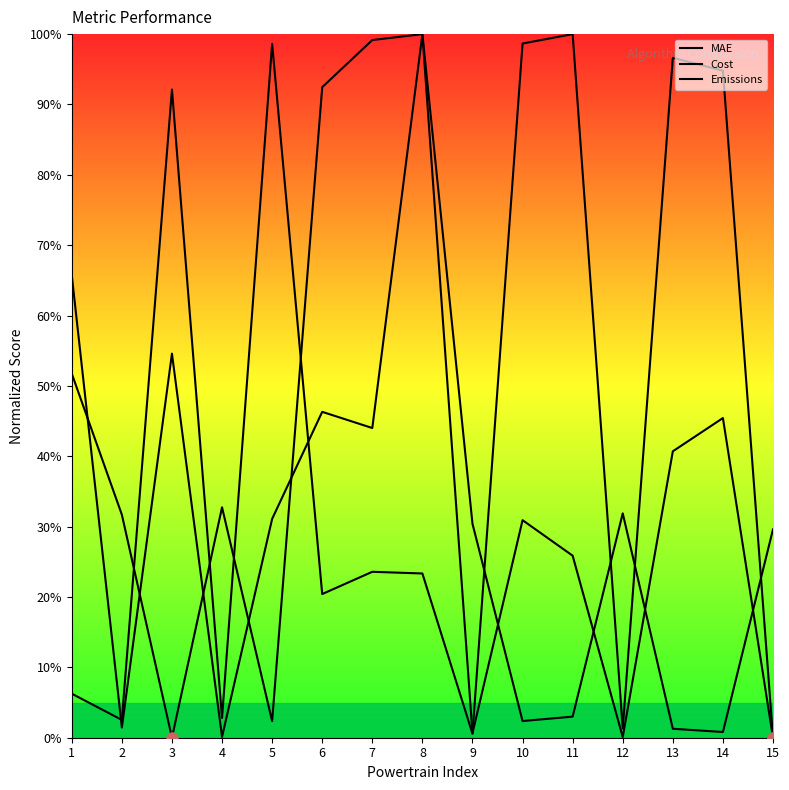

True or false: Cost and MAE intersect in this chart.

True